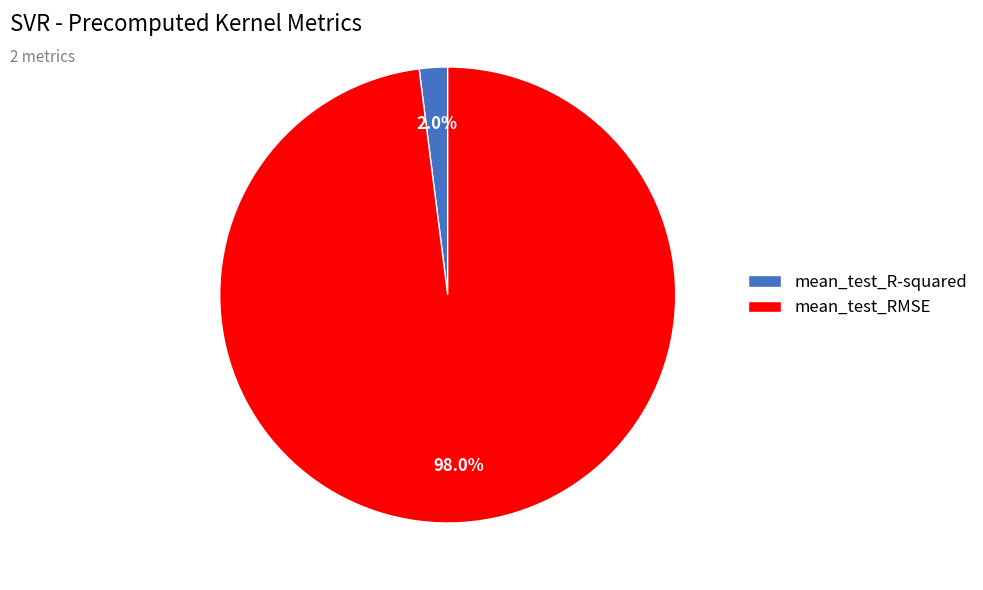

Rank the categories by value from lowest to highest.

mean_test_R-squared, mean_test_RMSE